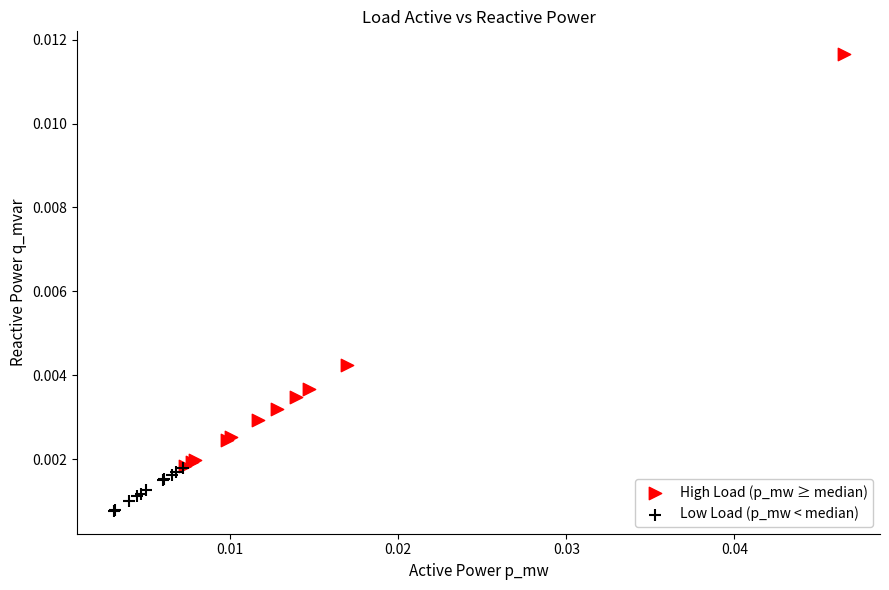

What are all the series names shown in the legend?

High Load (p_mw ≥ median), Low Load (p_mw < median)